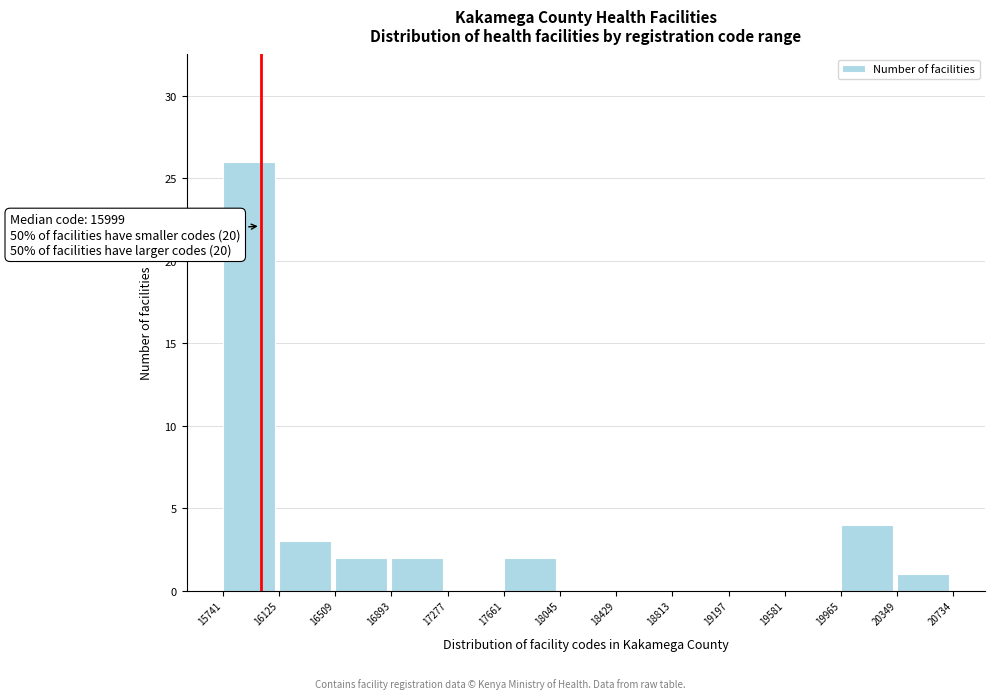

Over which range of the x-axis is the bar tallest?

15741 to 16125